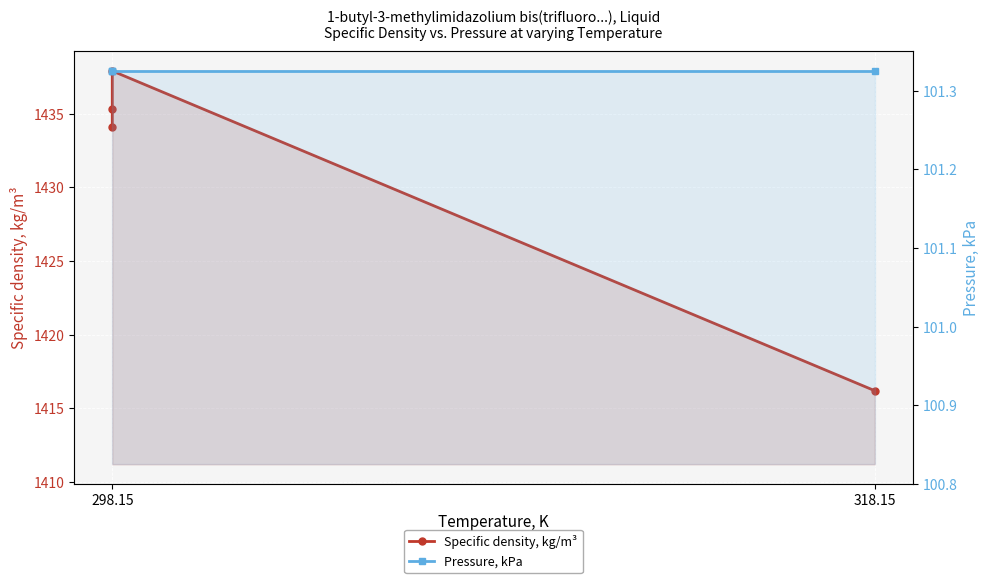

What is the sum of all Specific density, kg/m³ values?

5723.5